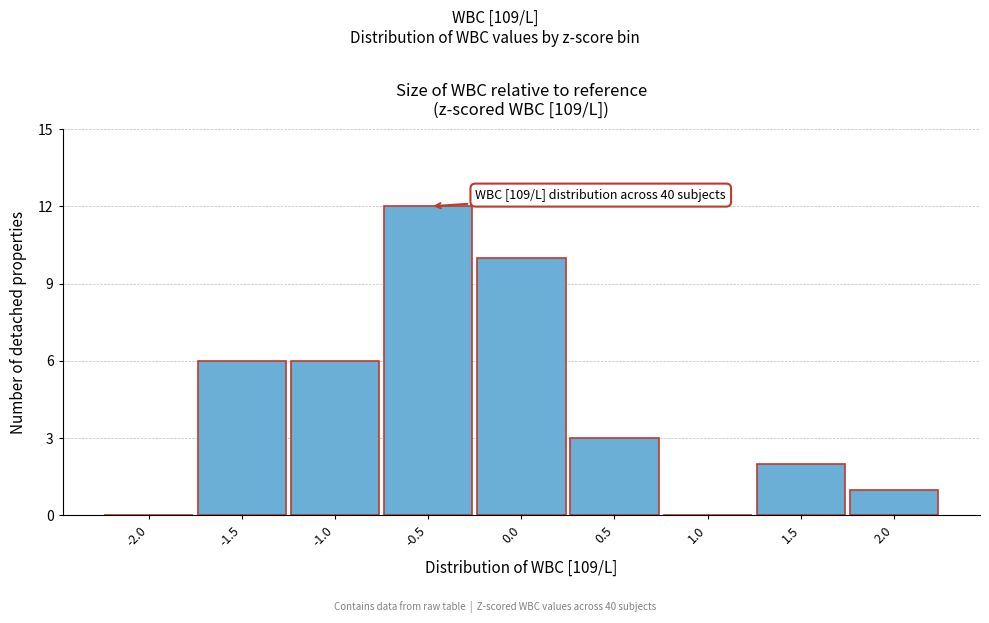

Reading left to right, list all the values displayed in this chart.

-2.0=0	-1.5=6	-1.0=6	-0.5=12	0.0=10	0.5=3	1.0=0	1.5=2	2.0=1